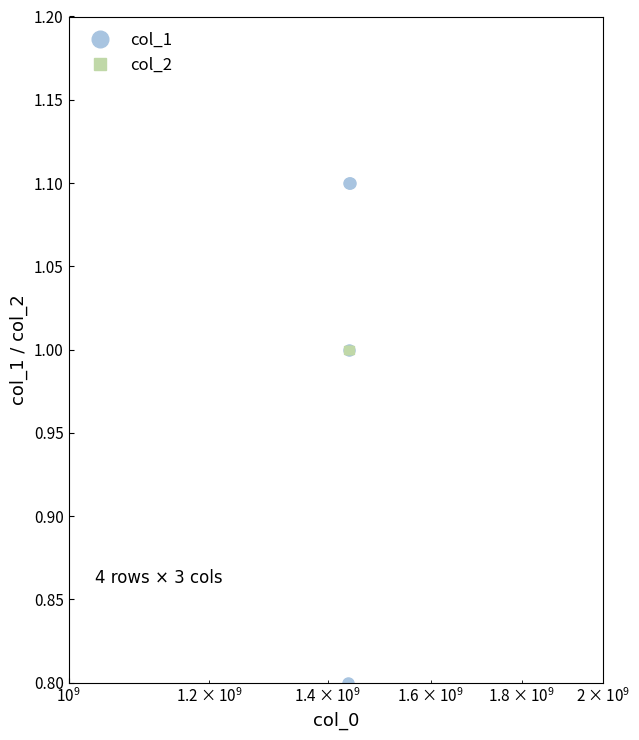

What is the average value of the col_2 series?

1.0